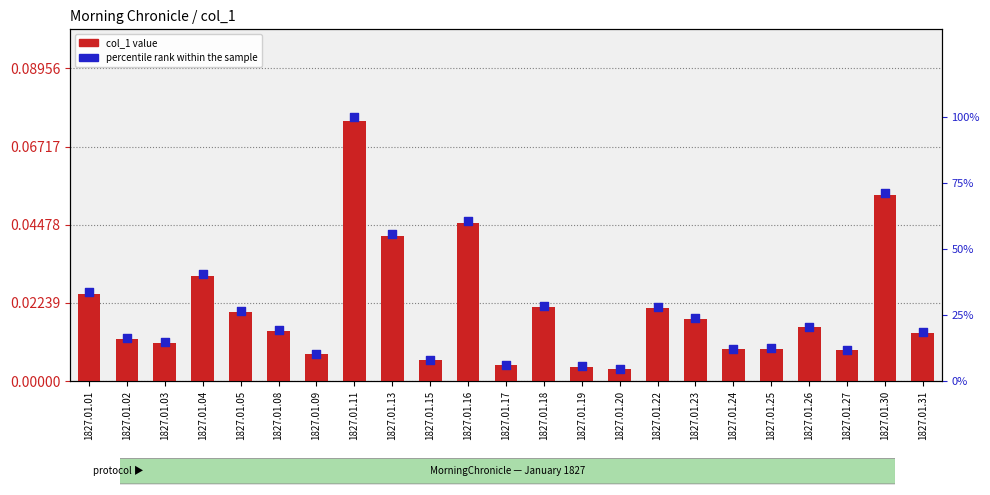

What are all the series names shown in the legend?

col_1 value, percentile rank within the sample